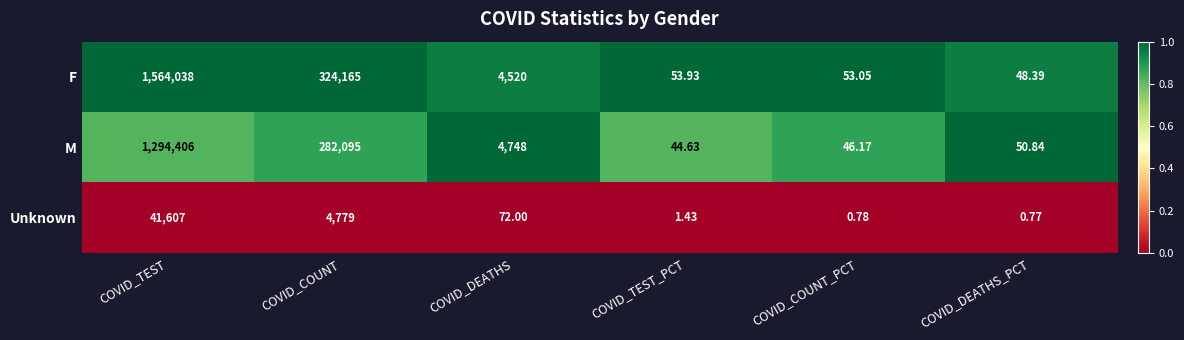

At COVID_TEST_PCT, list the series in order from largest to smallest.

F, M, Unknown